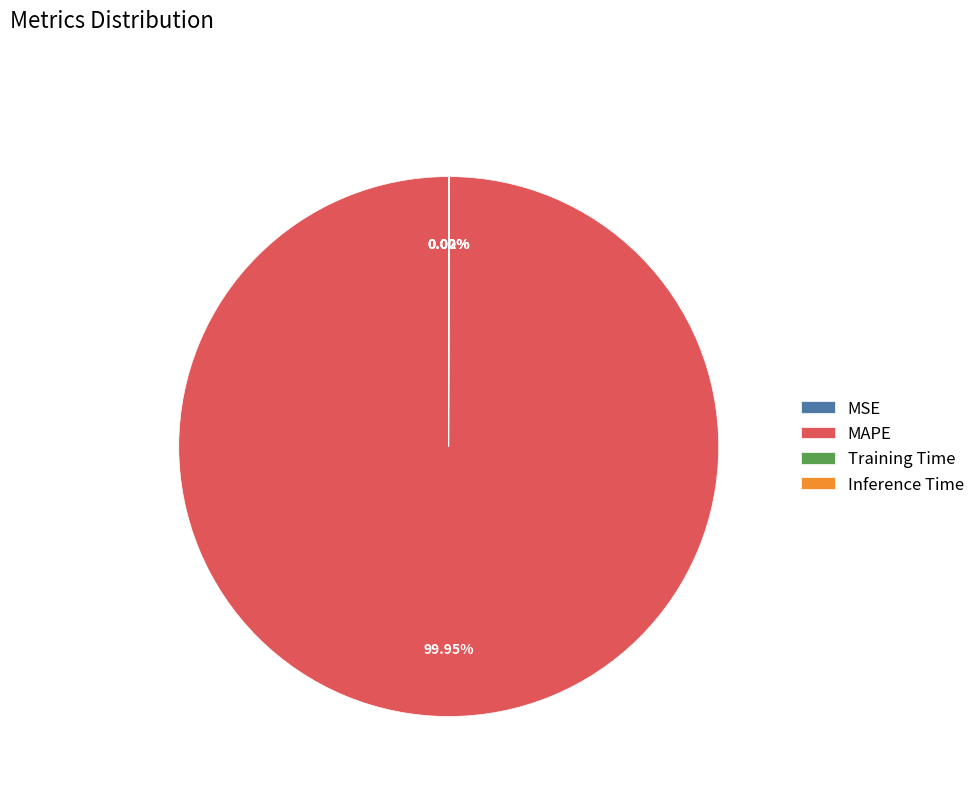

Which category has the biggest portion of the pie?

MAPE